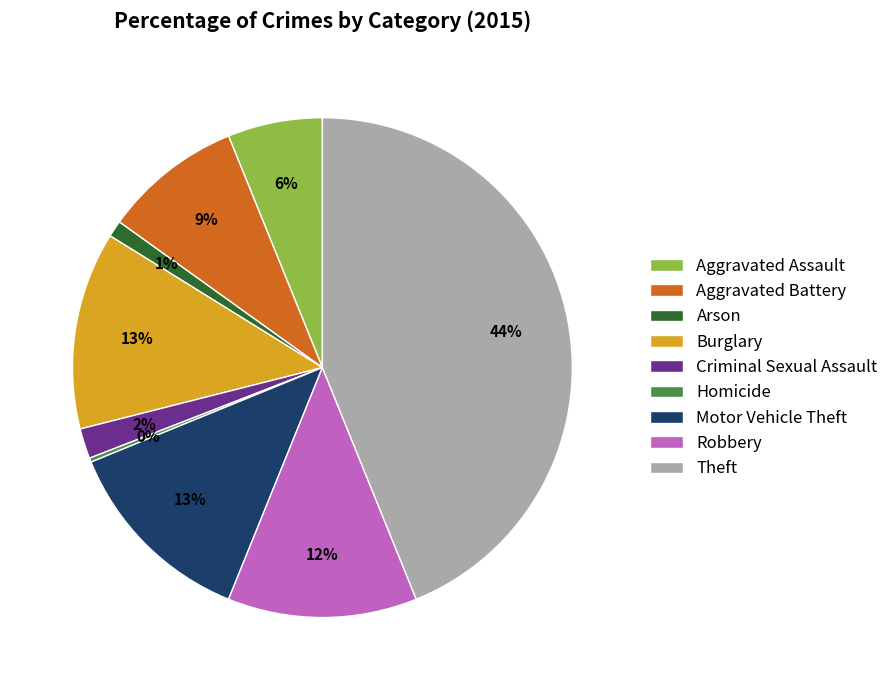

What is the ratio of the value at Criminal Sexual Assault to the value at Motor Vehicle Theft?

0.2